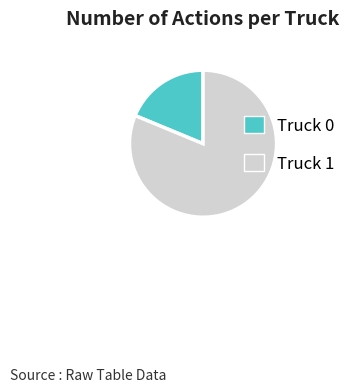

What is the largest slice in the pie chart?

Truck 1